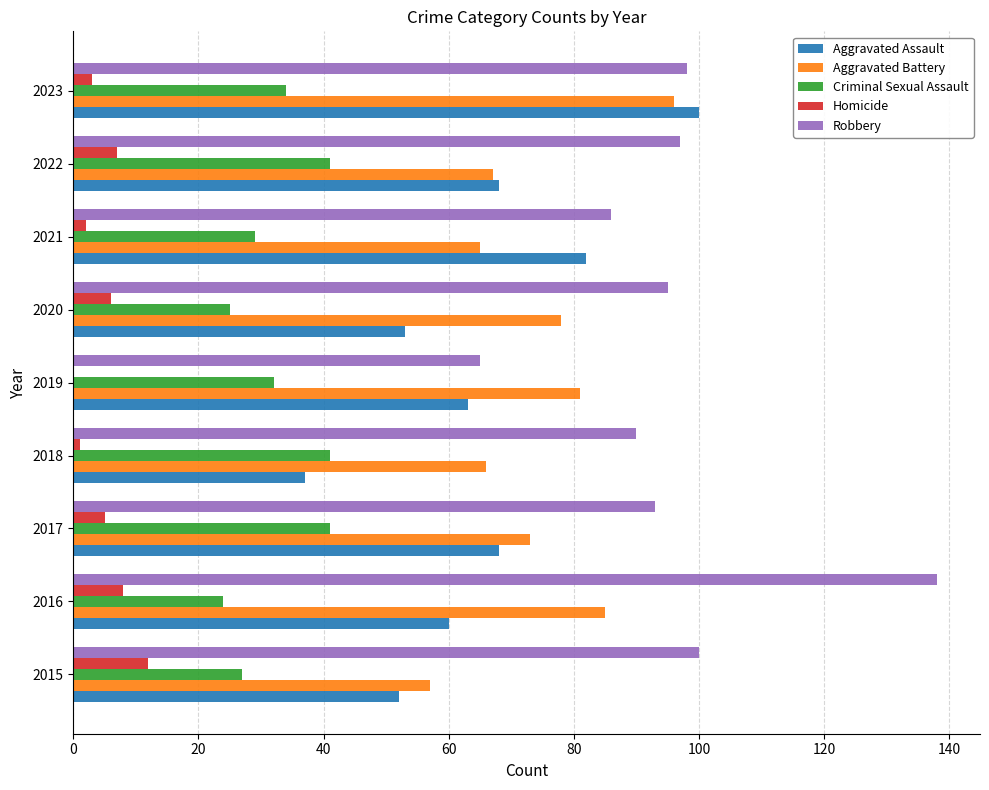

At which category is the sum across all series the highest?

2023